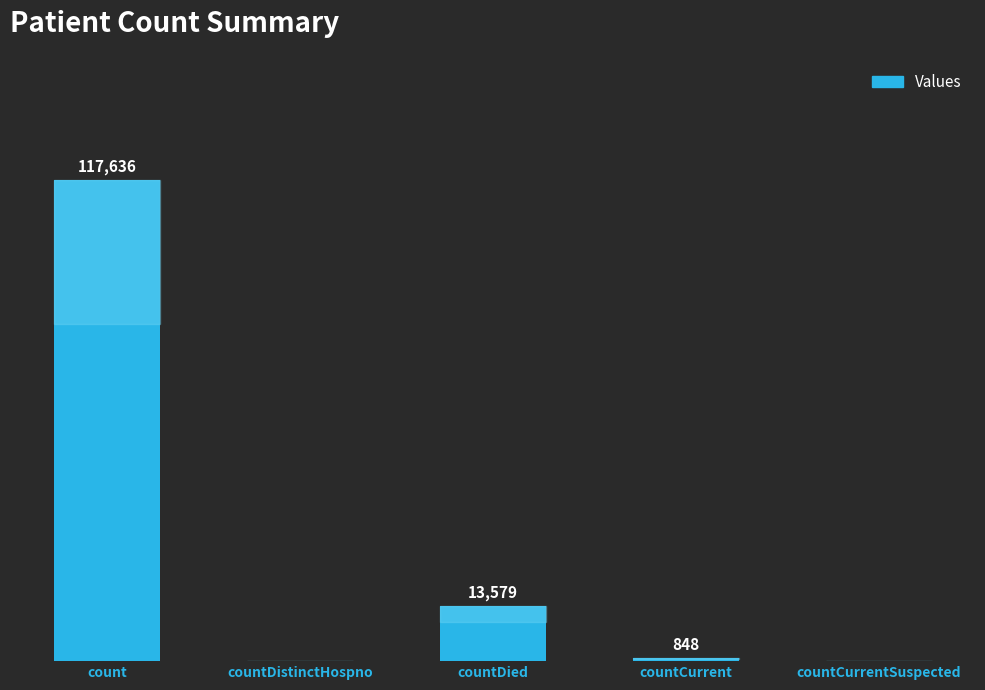

Between countCurrent and count, which is larger?

count